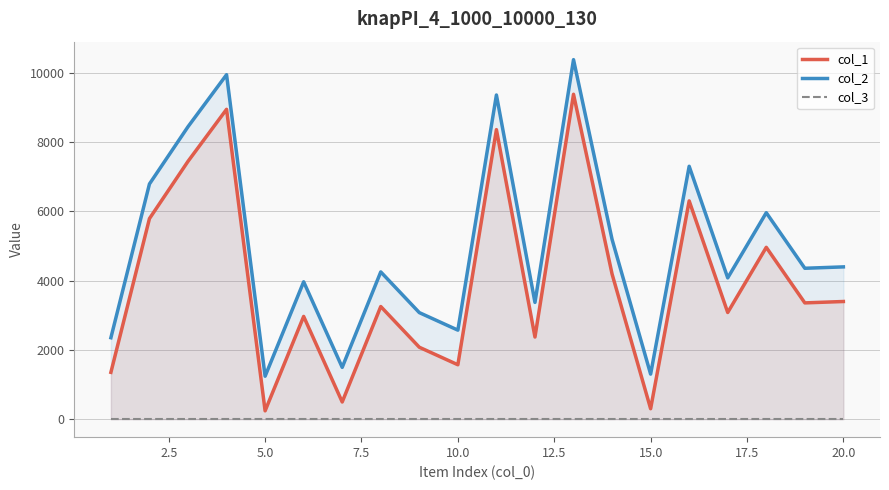

How many categories are shown in the chart?

20